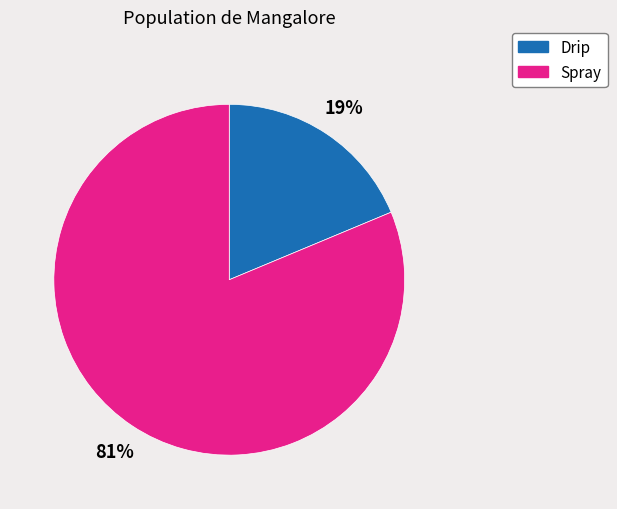

How many slices are in this pie chart?

2